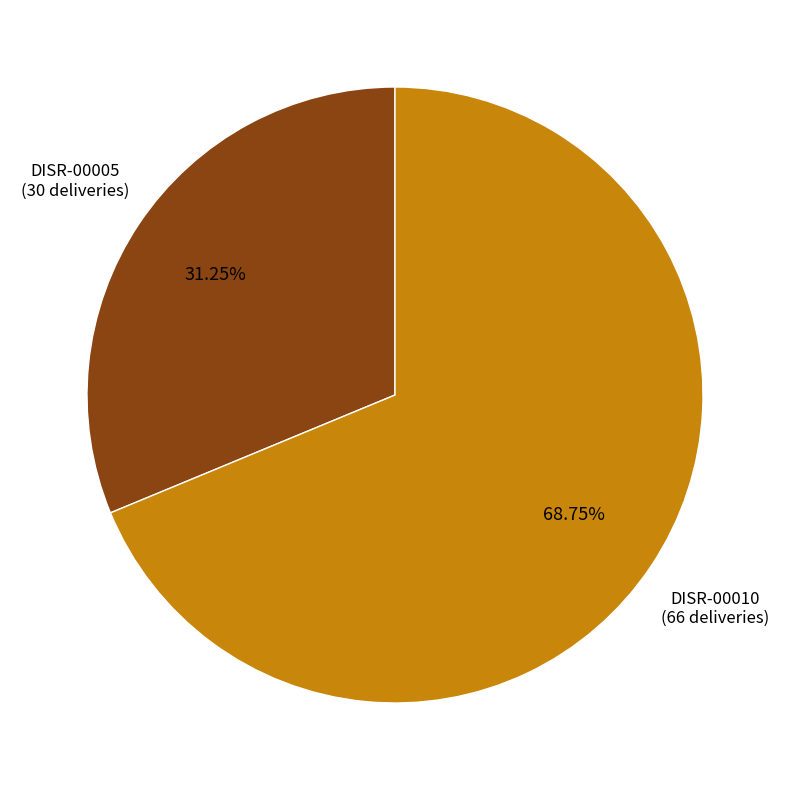

Is it true that DISR-00005 is 25% of the pie?

False